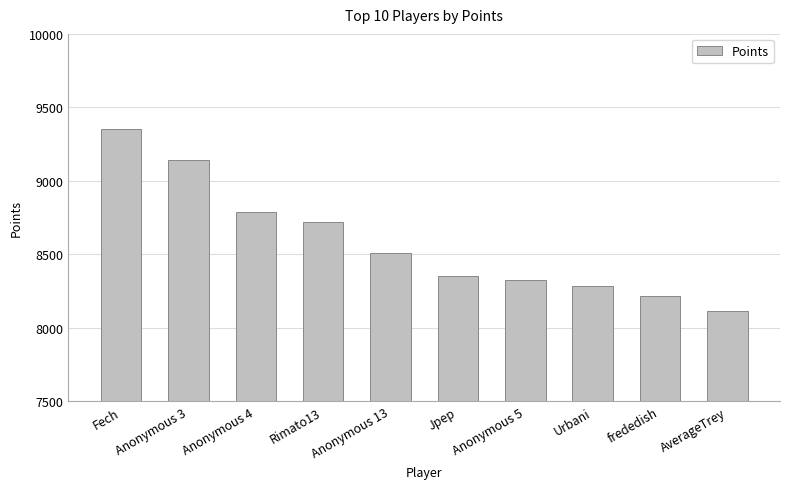

List the labels in order of value, smallest first.

AverageTrey, frededish, Urbani, Anonymous 5, Jpep, Anonymous 13, Rimato13, Anonymous 4, Anonymous 3, Fech